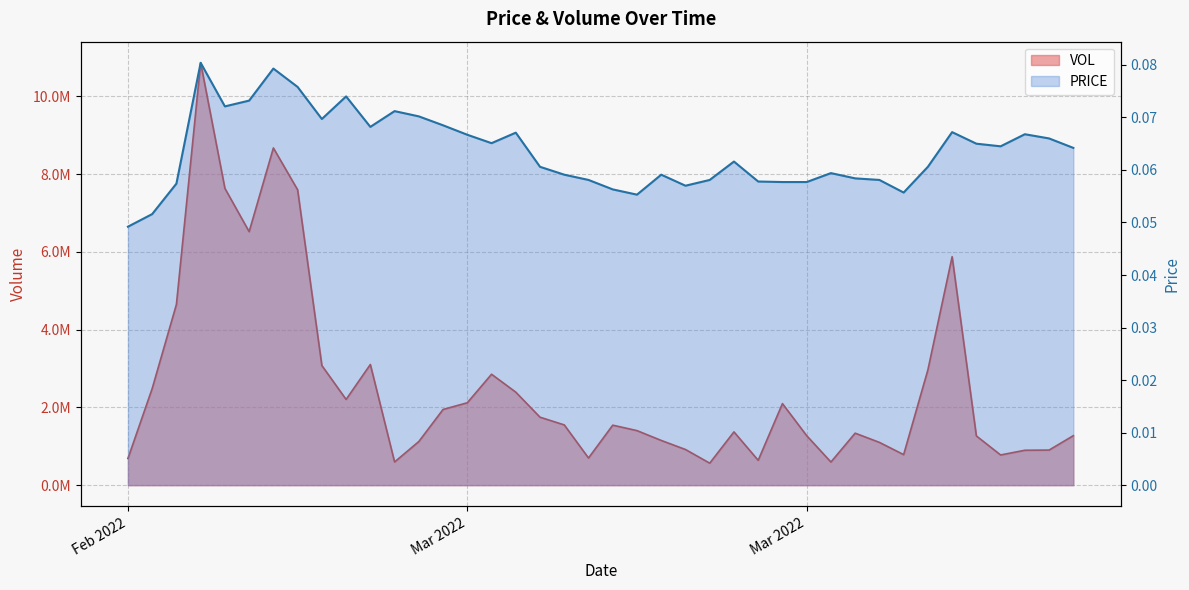

Which series has the largest range (max minus min)?

VOL